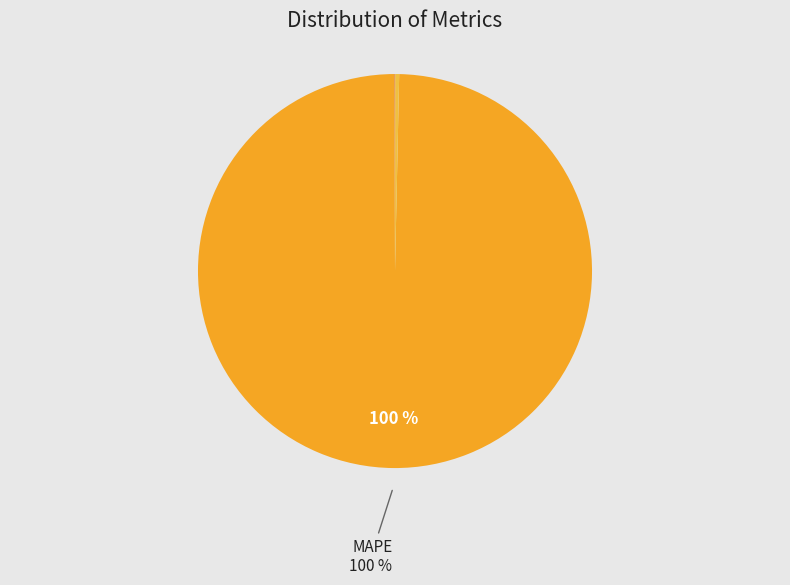

How many segments does this pie chart have?

5